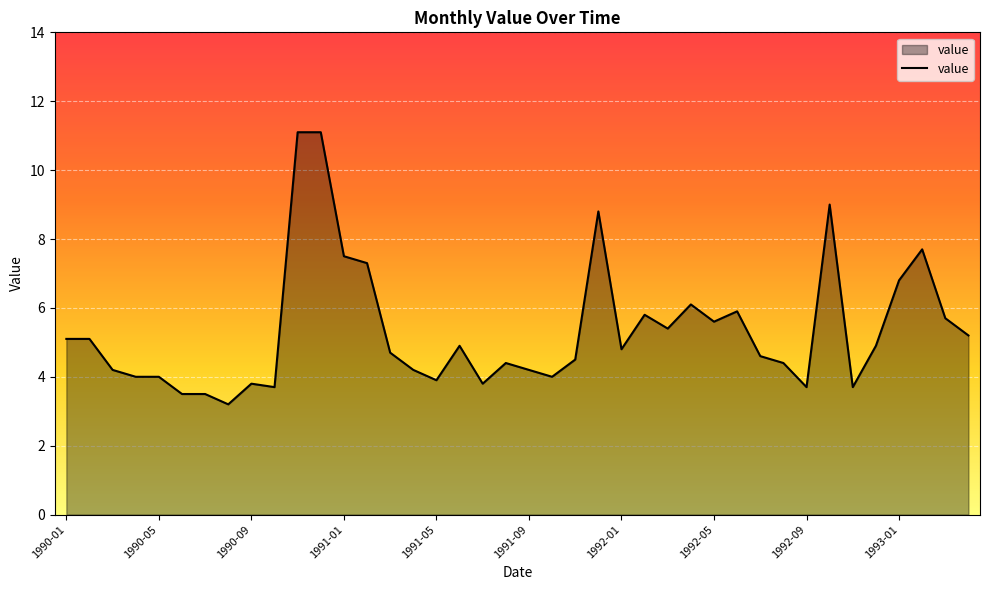

Does the chart display data point markers on the line(s)?

No